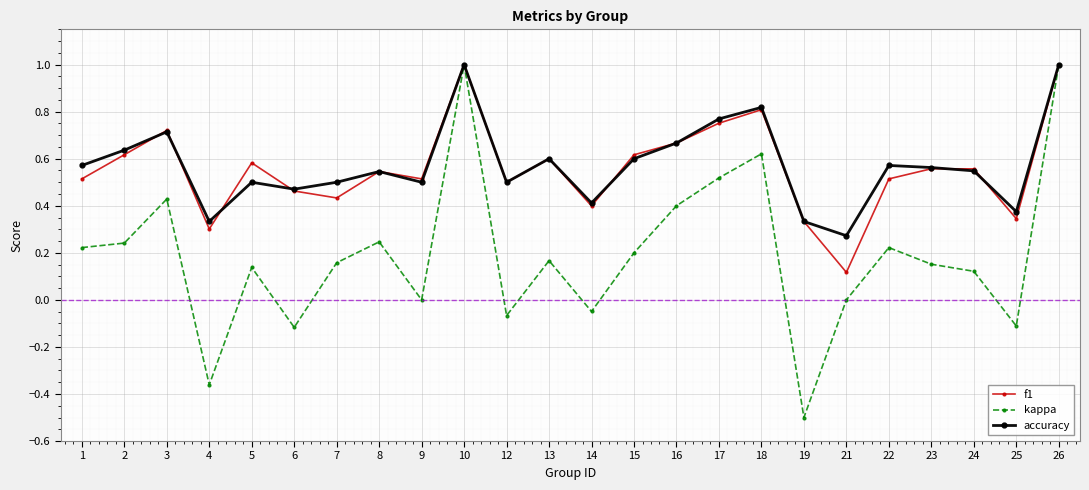

At which label is accuracy closest to 0?

21